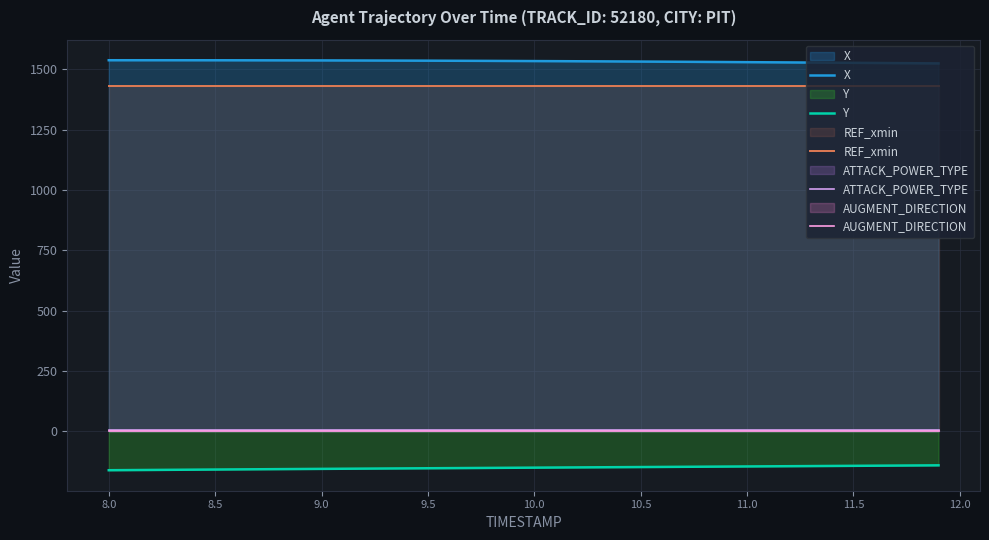

Which label corresponds to the smallest value in the chart?

8.0